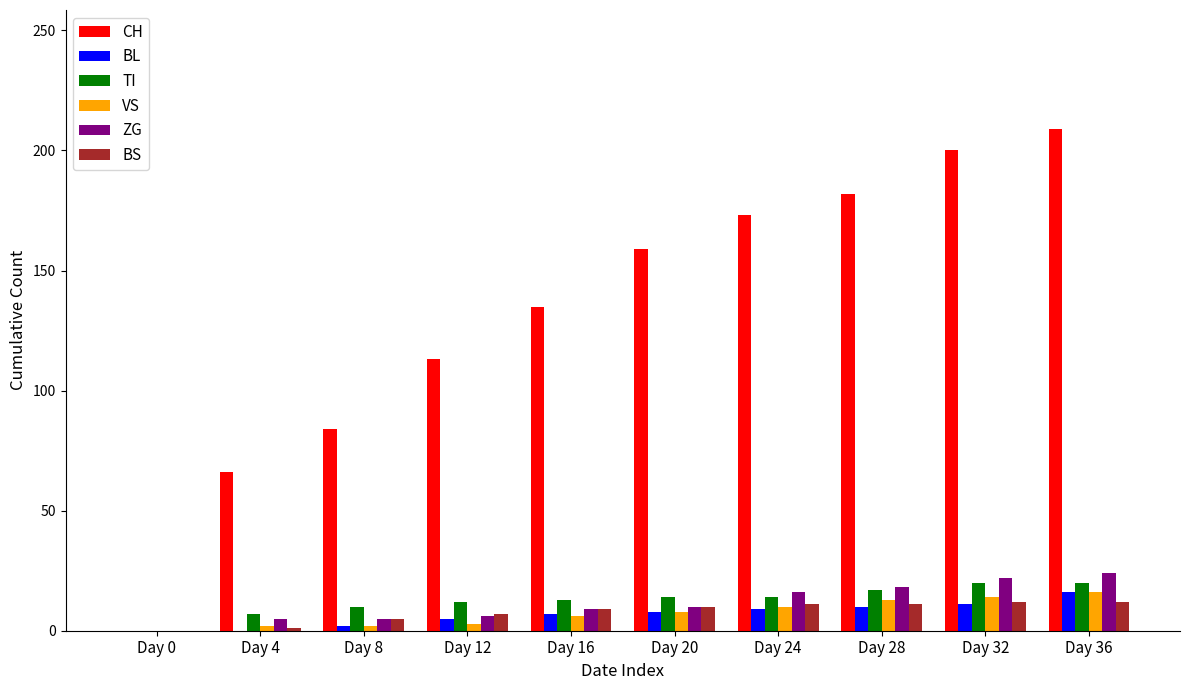

Between Day 4 and Day 36, which series saw the biggest shift?

CH